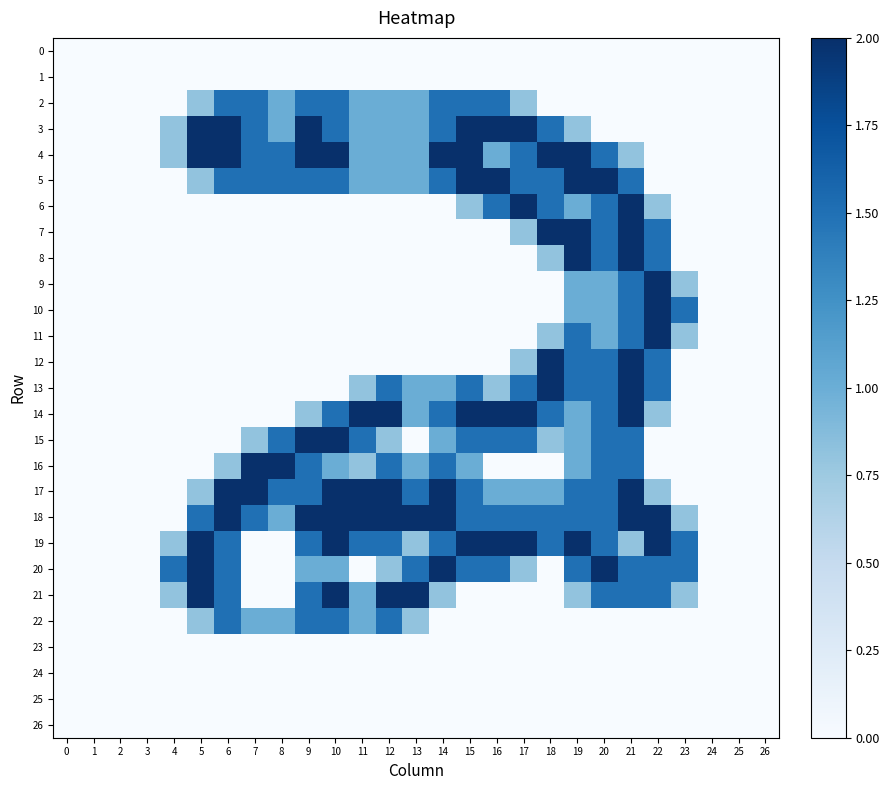

Which has a higher value, 3 or 4?

3